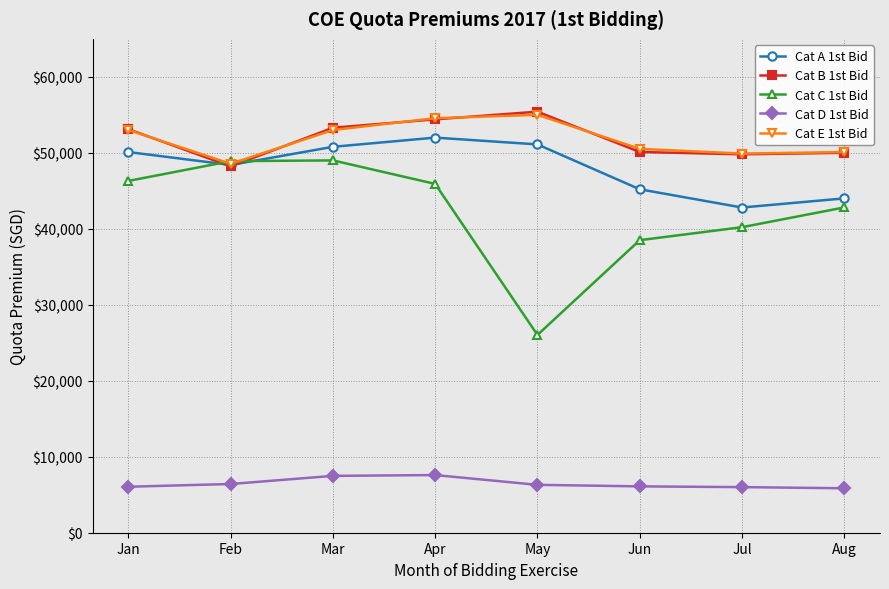

Where is Cat C 1st Bid nearest to the value 37515?

Jun